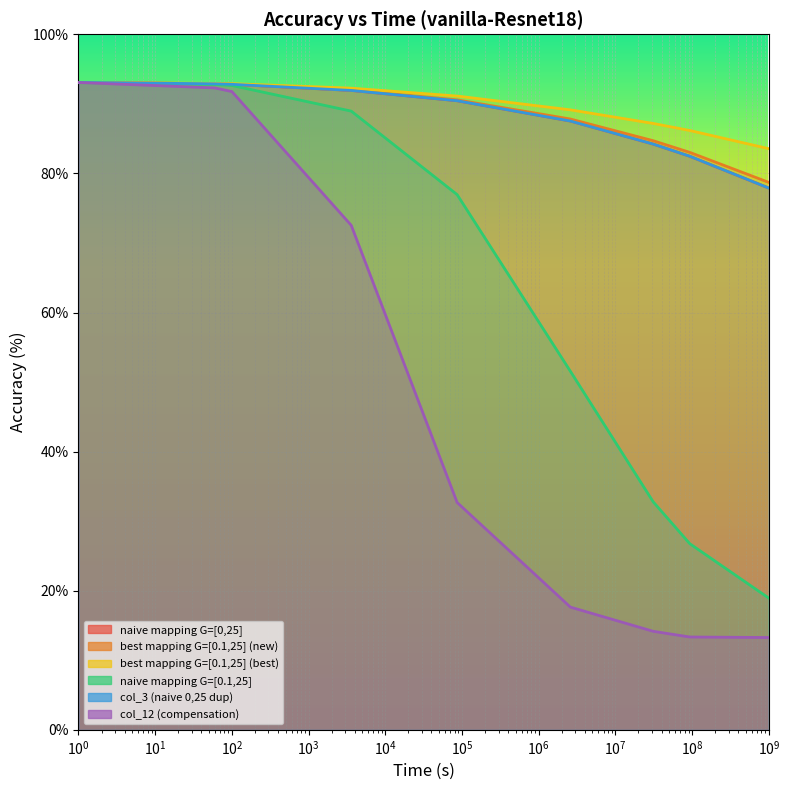

Which series ends up on top after the final intersection of best mapping G=[0.1,25] (new) and col_3 (naive 0,25 dup)?

best mapping G=[0.1,25] (new)